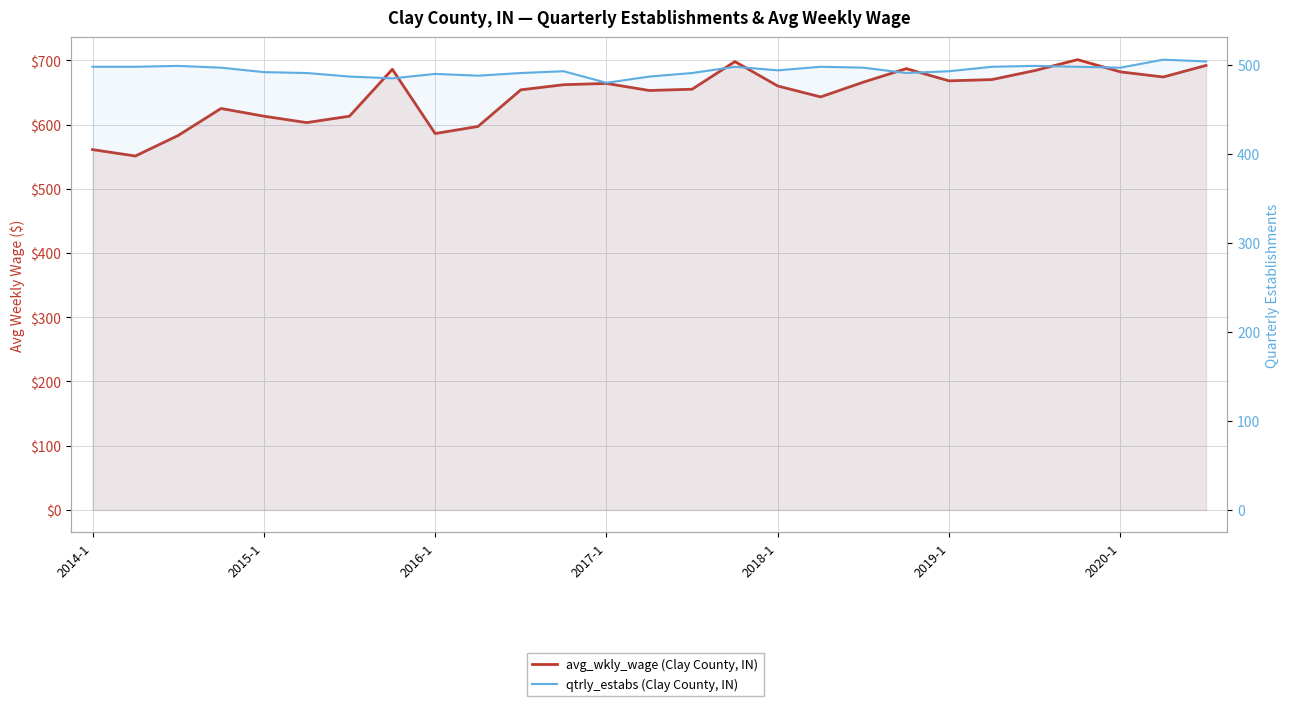

Rank the series by their maximum value, from highest to lowest.

avg_wkly_wage (Clay County, IN), qtrly_estabs (Clay County, IN)